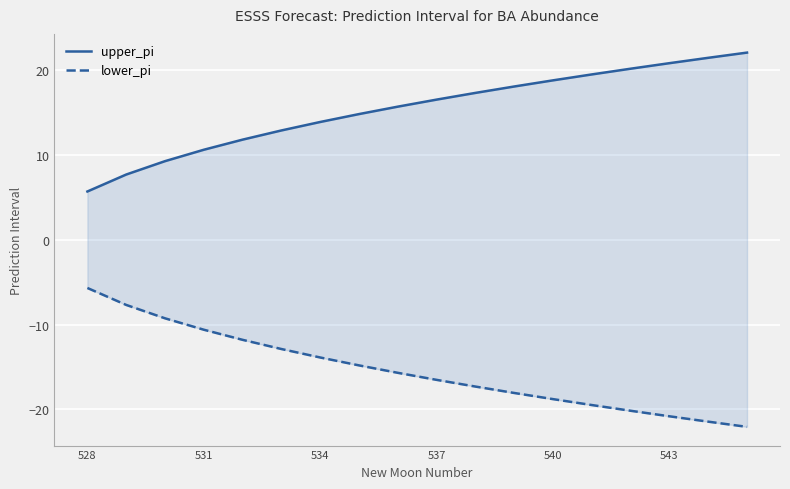

What is the difference between the highest and lowest values at 540?

37.6